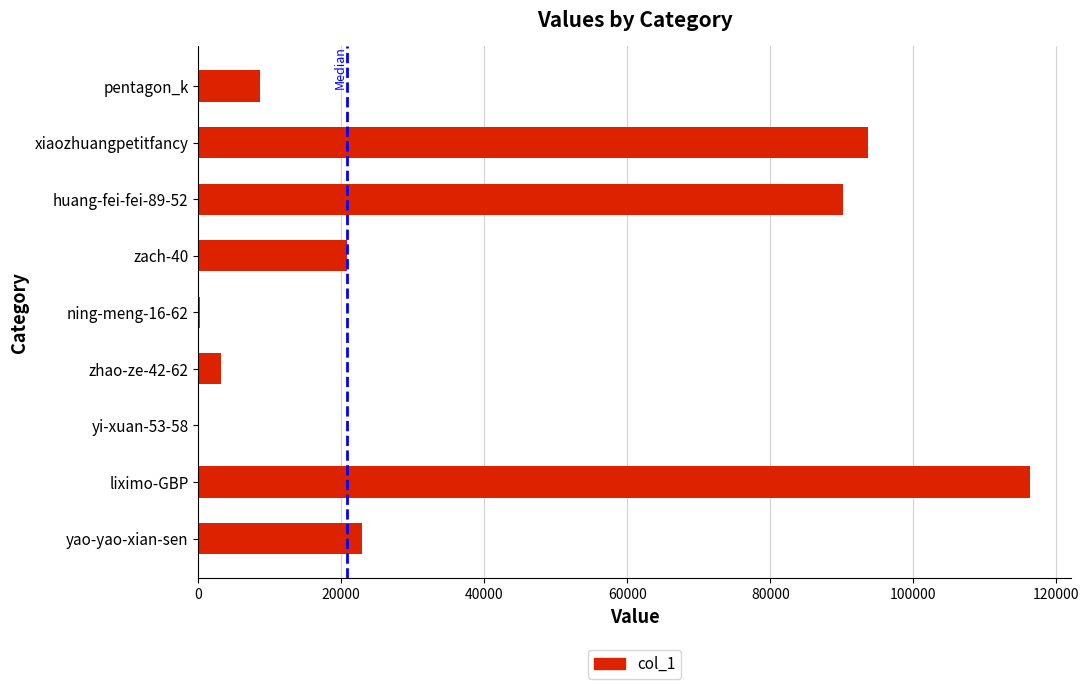

What is the sum of all values?

355880